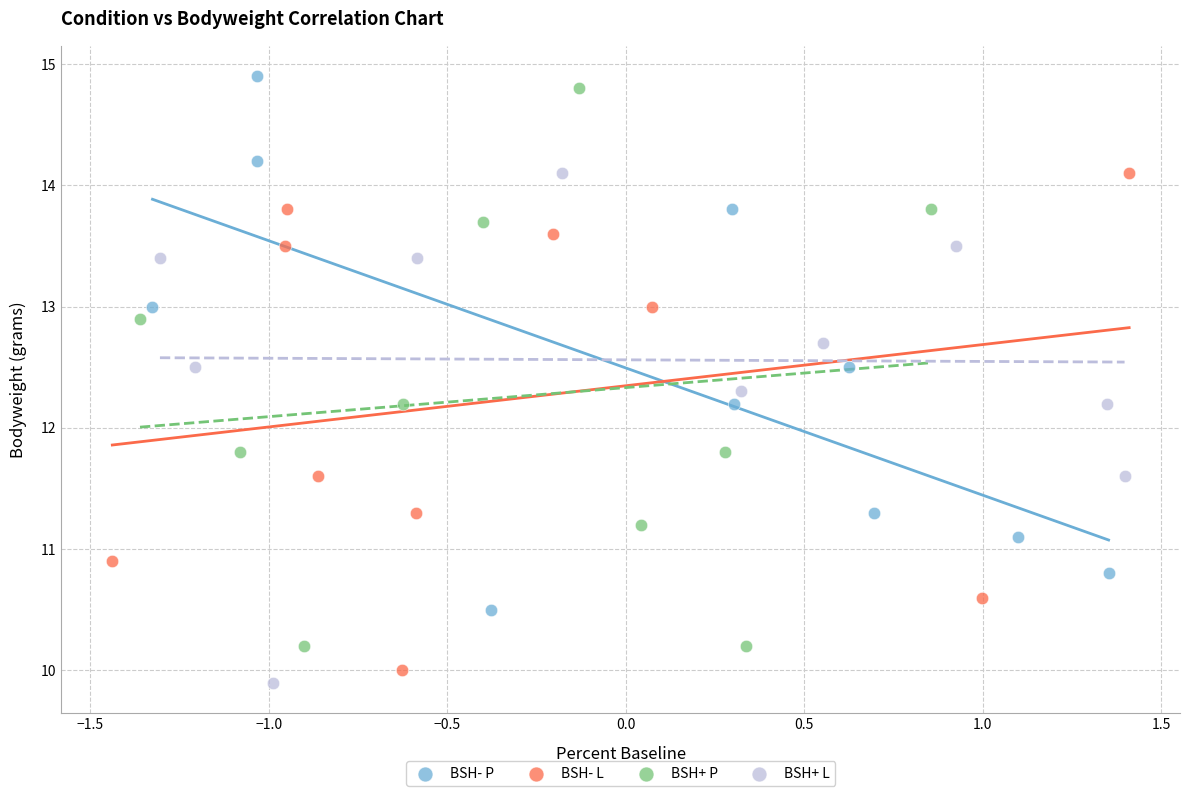

Which series contains the lowest Y value?

BSH+ L